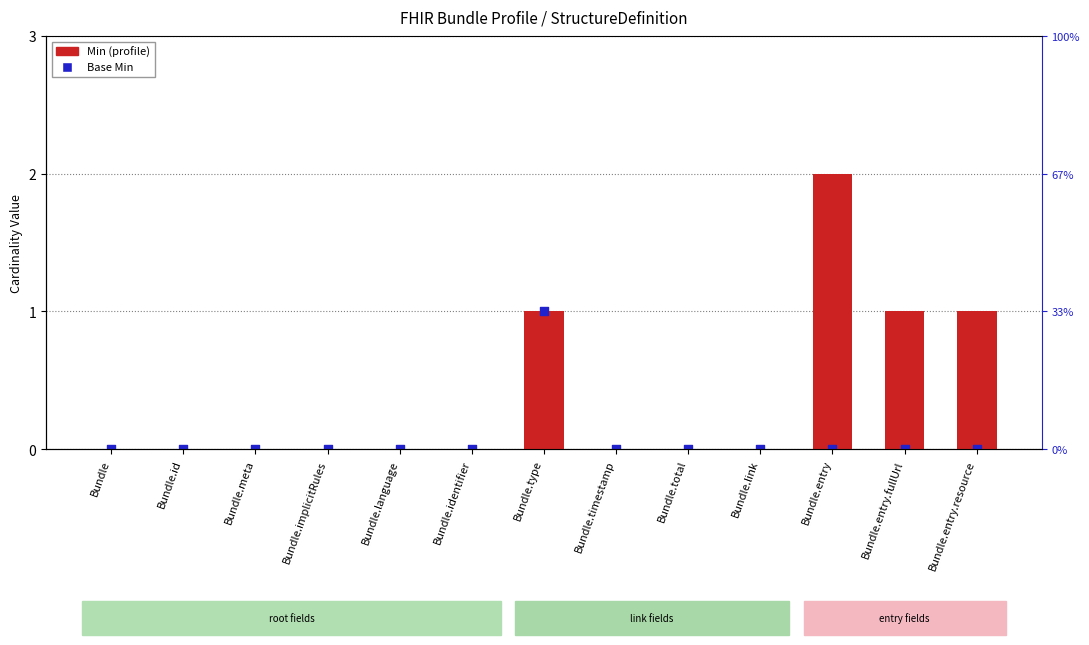

Is the value of Min (profile) at Bundle.entry greater than the value of Base Min at Bundle.identifier?

Yes